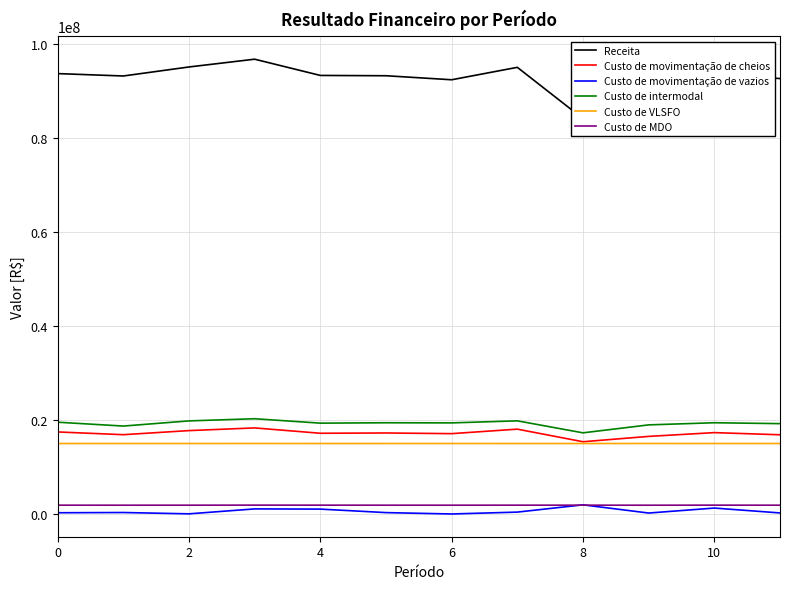

True or false: Custo de VLSFO and Custo de MDO intersect in this chart.

False